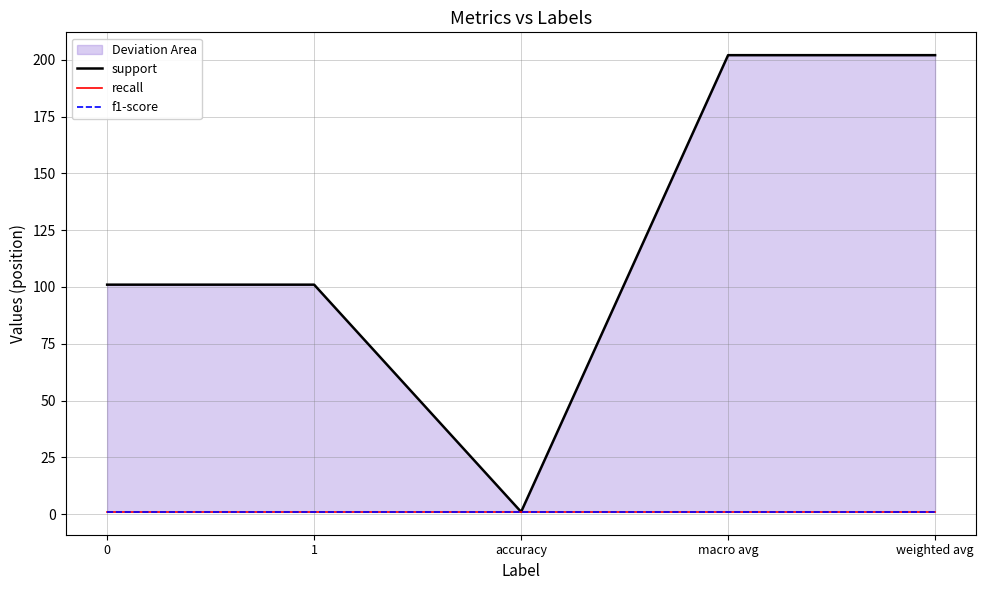

True or false: recall and f1-score intersect in this chart.

False